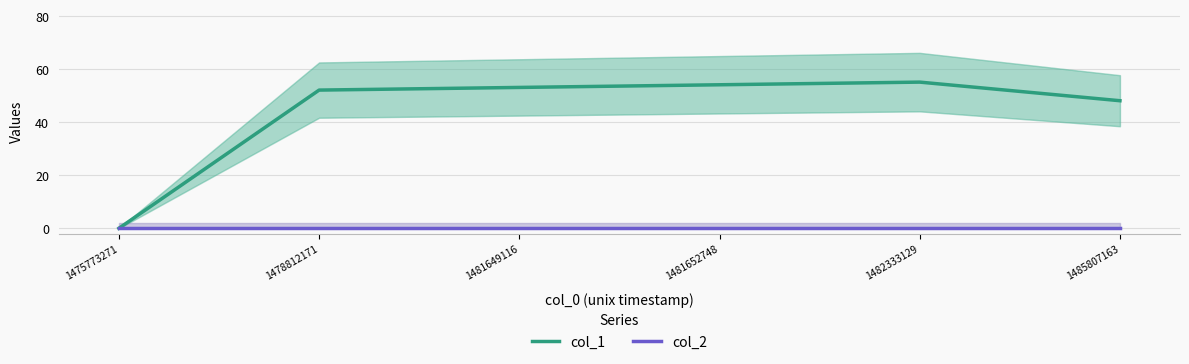

Which series has the largest total across all categories?

col_1